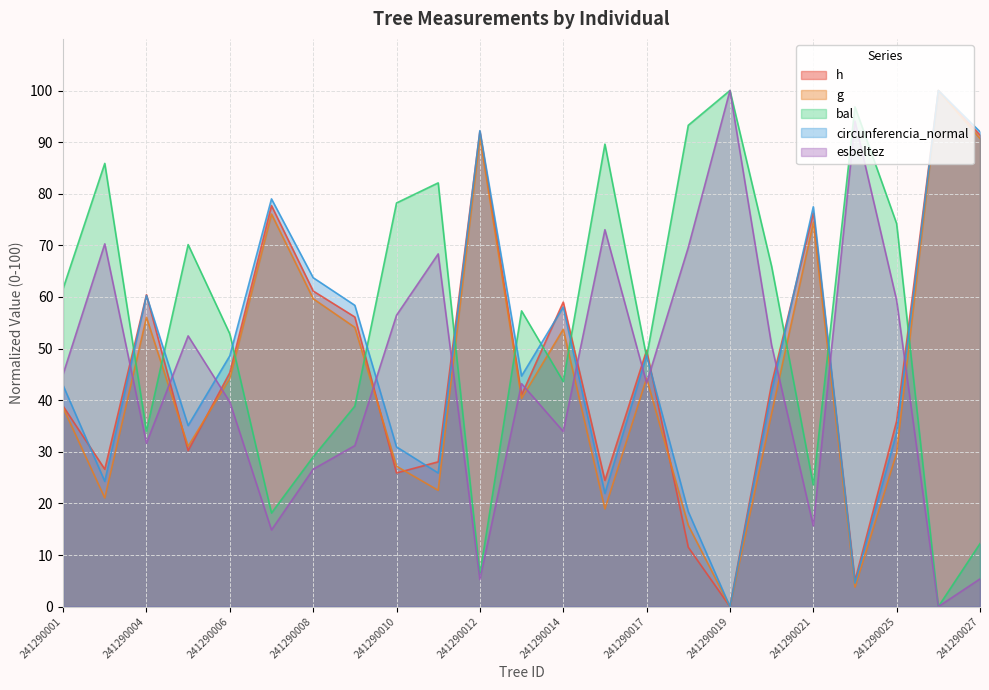

Is it true that esbeltez equals 14.8 at 241290005?

False